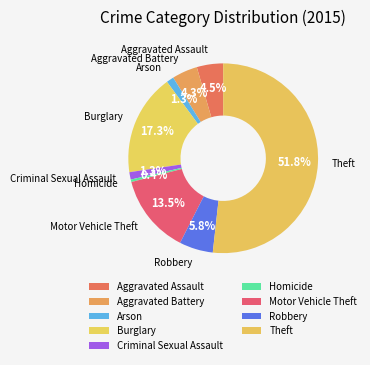

What percentage is NOT represented by Criminal Sexual Assault?

98.7%